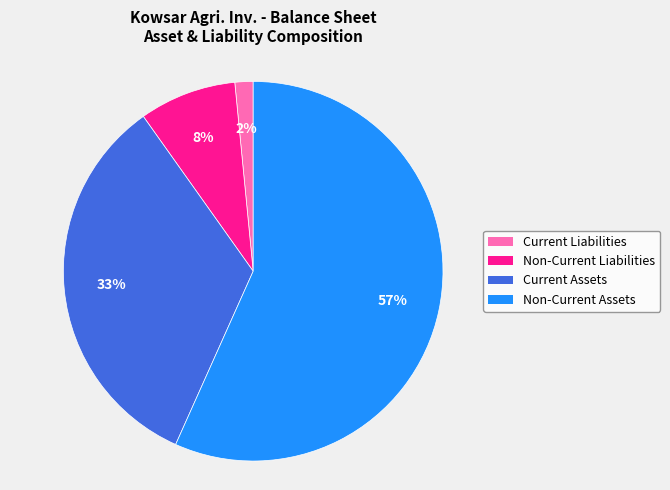

To the nearest percent, what portion does Current Assets represent?

33%